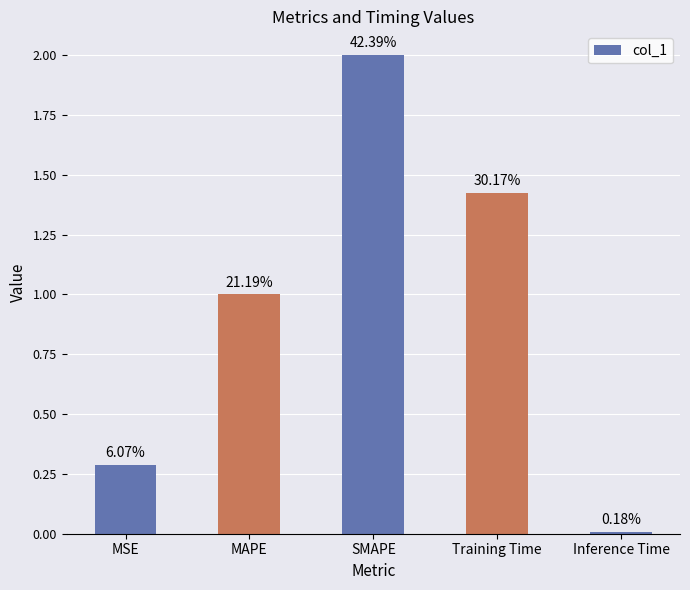

The chart shows a value of 3.0 at SMAPE. True or false?

False